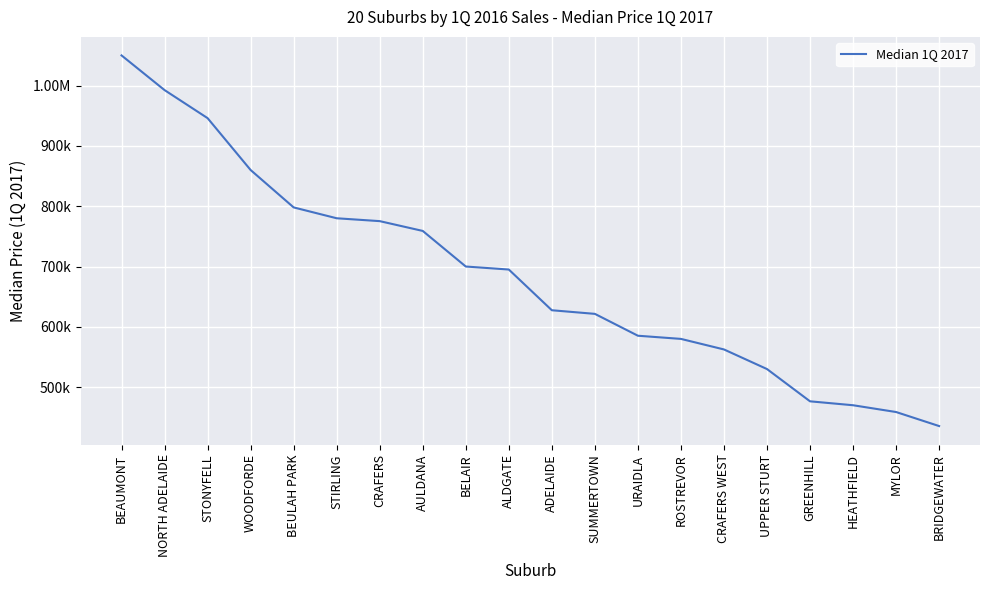

Is this an area chart (filled region under the line)?

No